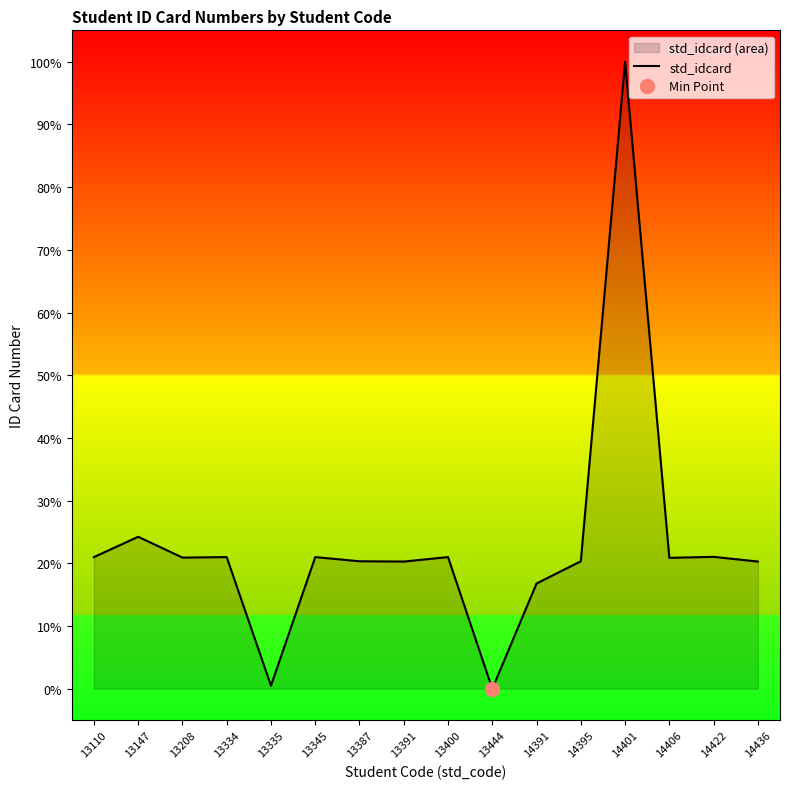

Which label corresponds to the smallest value in the chart?

13444